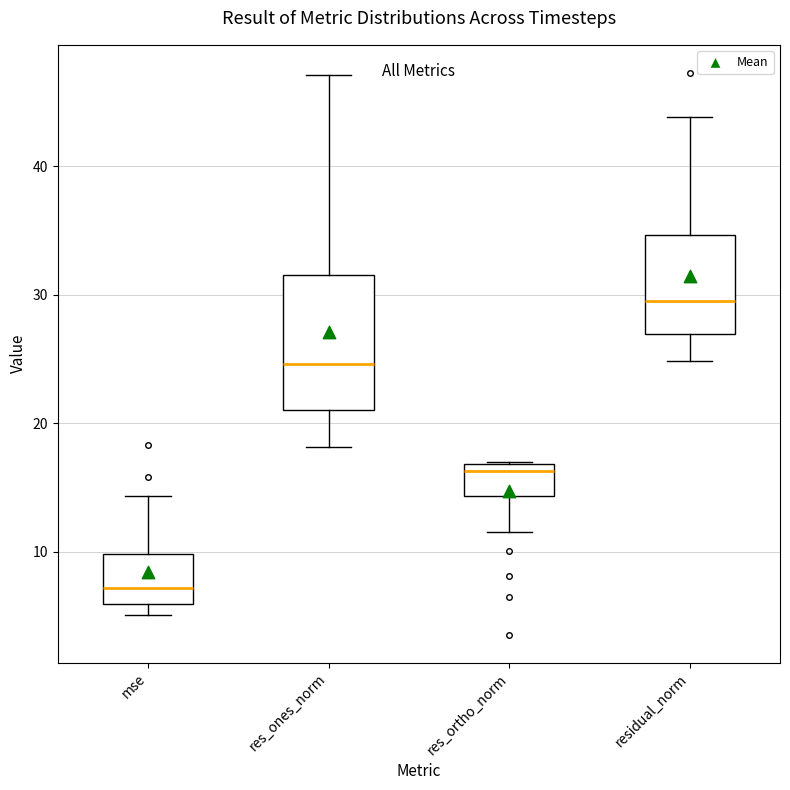

Where is the upper edge of the box for residual_norm on the y-axis? The values are not printed on the chart, so give them approximately, as read against the axis.

35